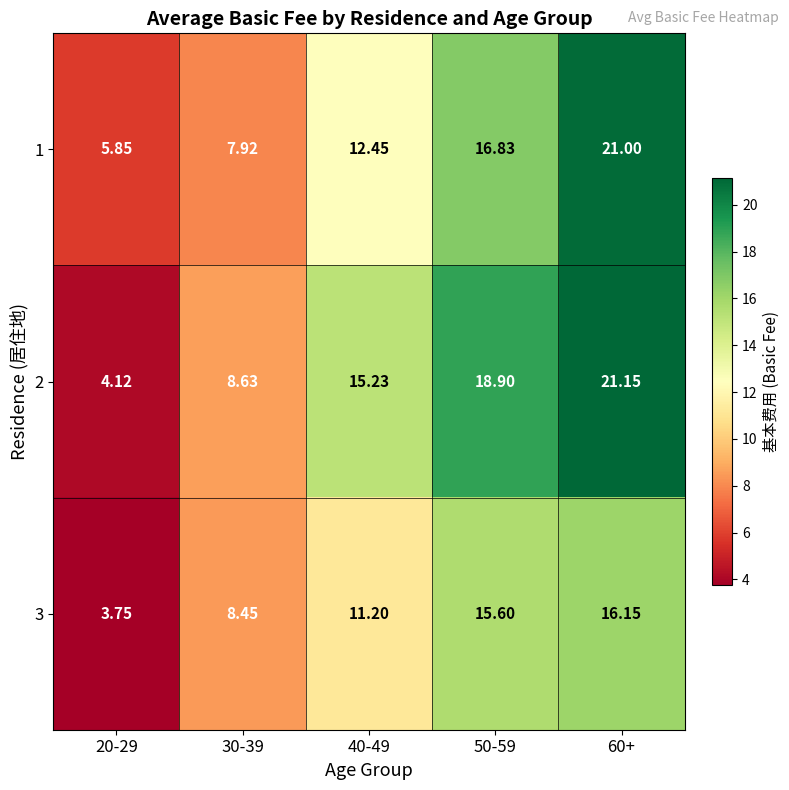

What is the spread (max minus min) of values at 50-59?

3.3